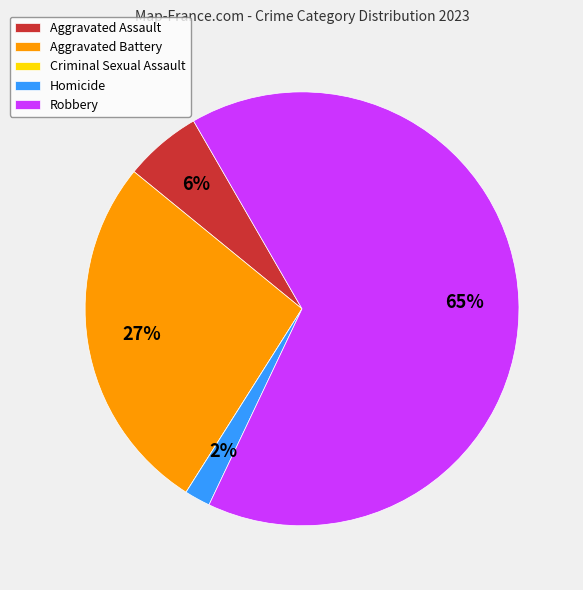

To the nearest percent, what is the combined percentage of Robbery and Aggravated Assault?

71%